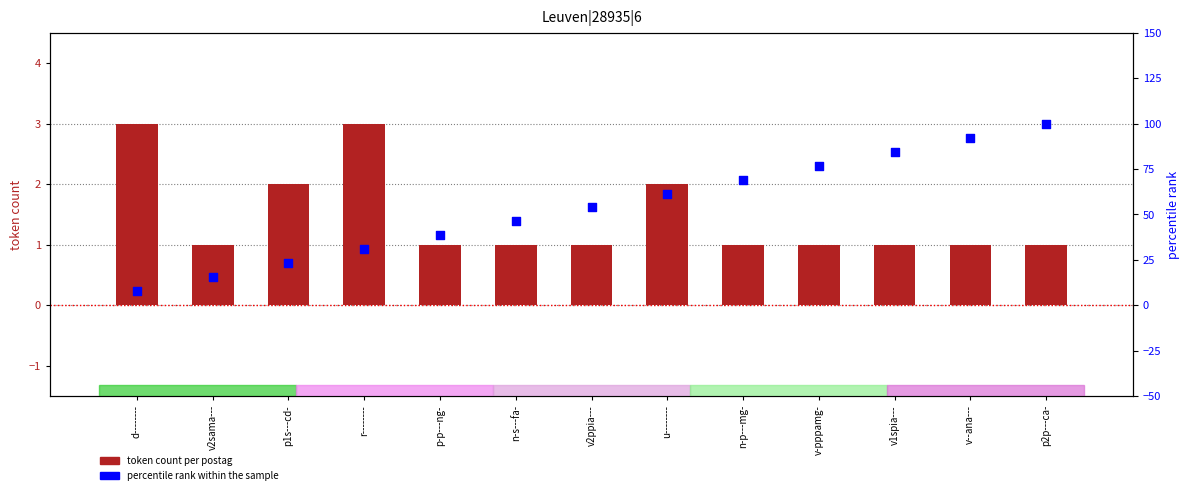

Which series reaches the maximum Y coordinate?

percentile rank within the sample